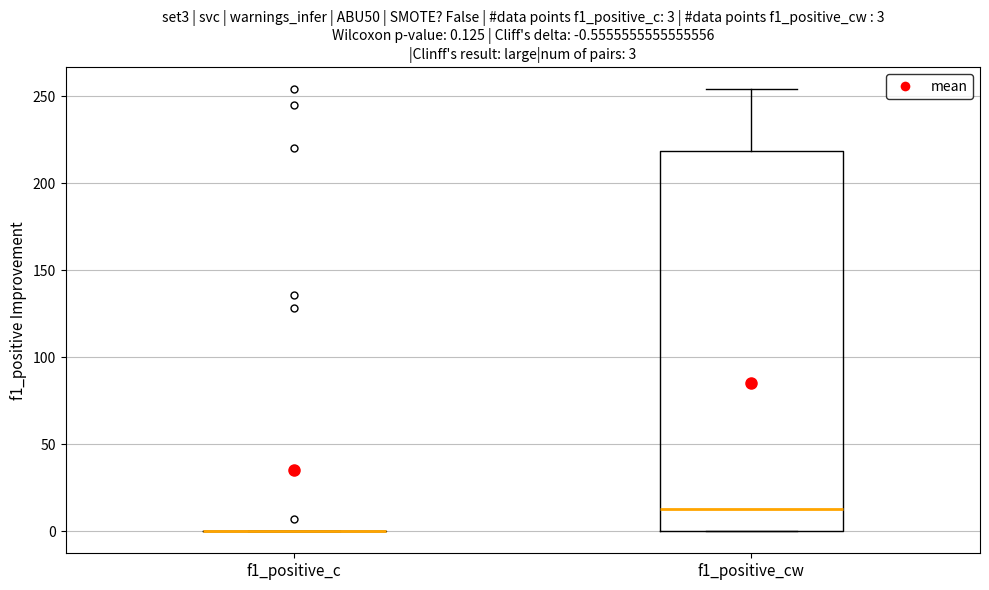

Which box is the tallest, from its lower edge to its upper edge?

f1_positive_cw